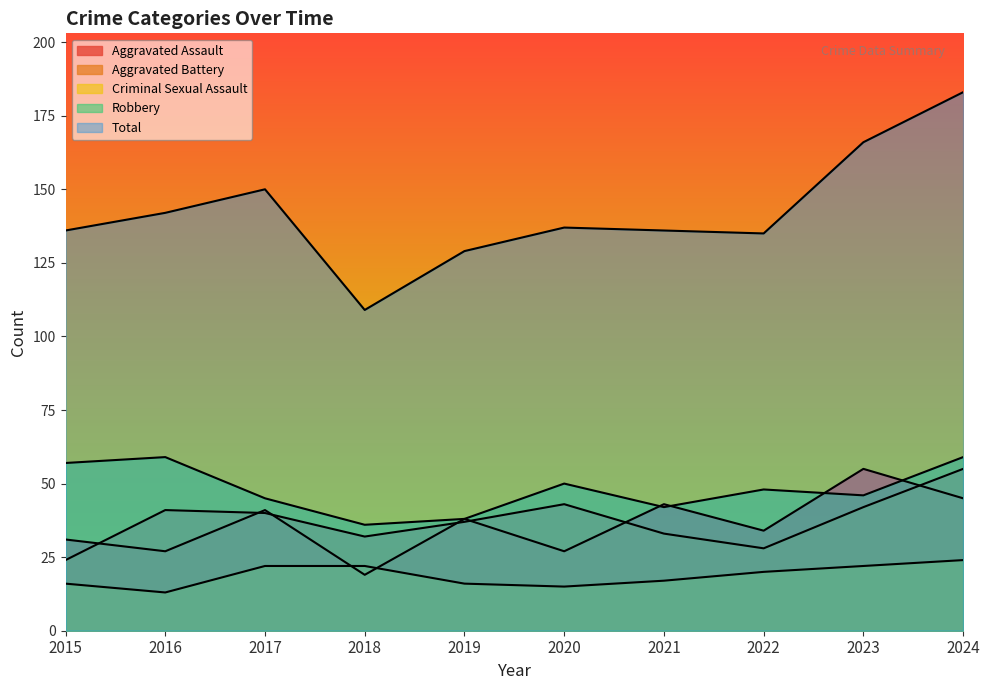

True or false: Aggravated Assault has more than 1 interior local peaks.

True